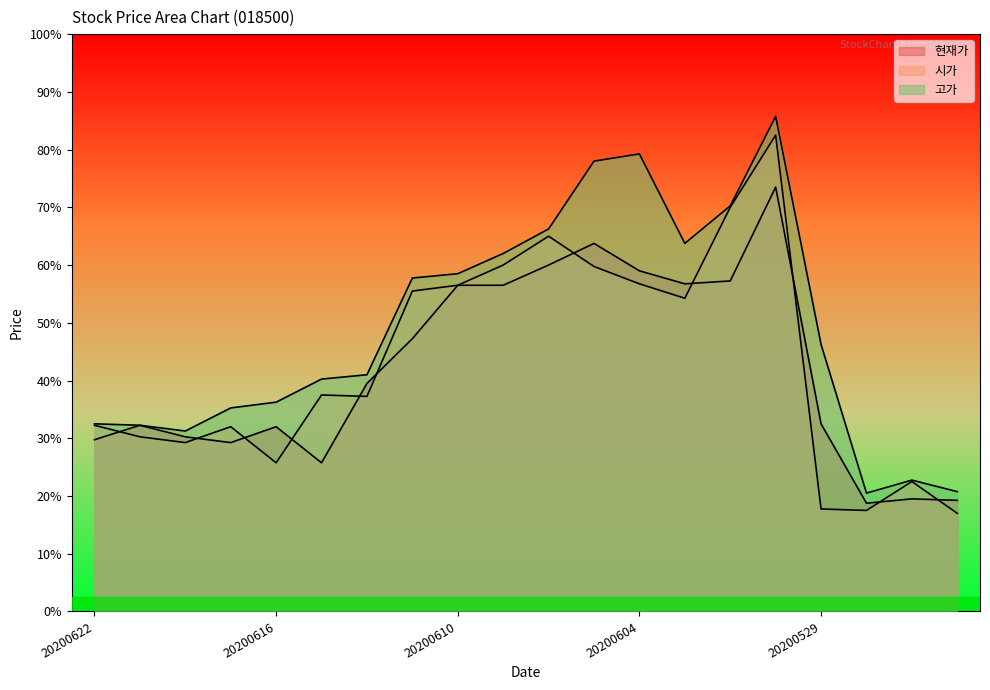

Which series has the largest range (max minus min)?

시가